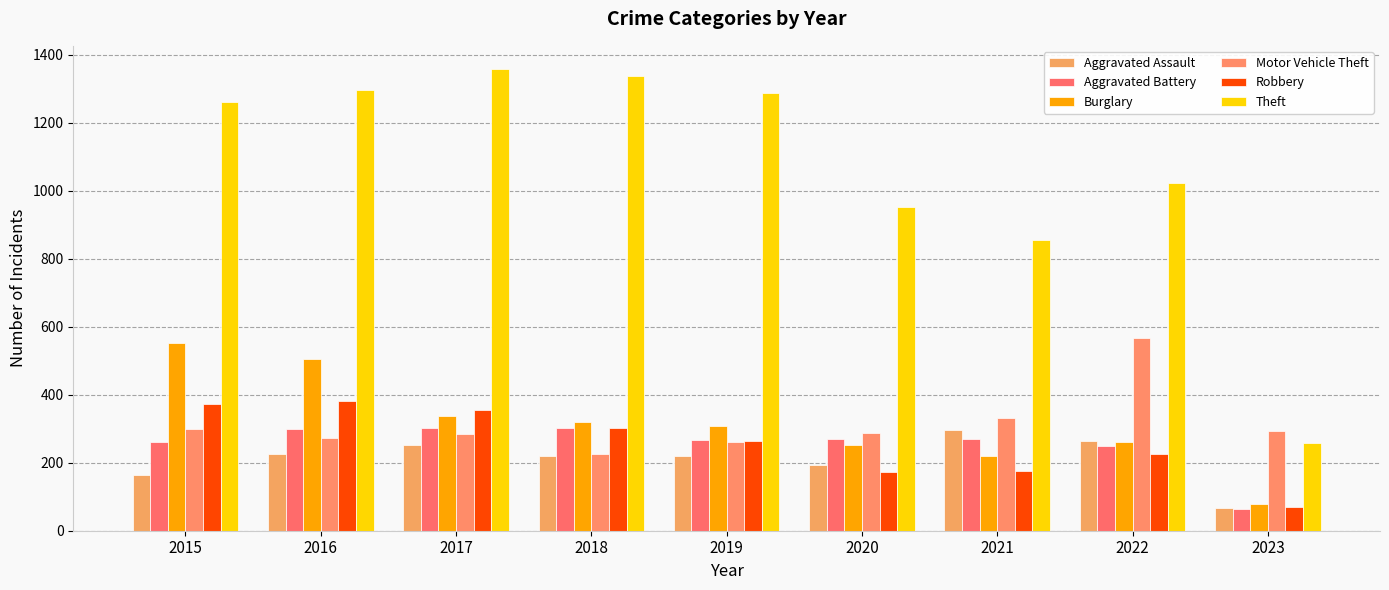

How many values in the Theft series are below 1263?

4